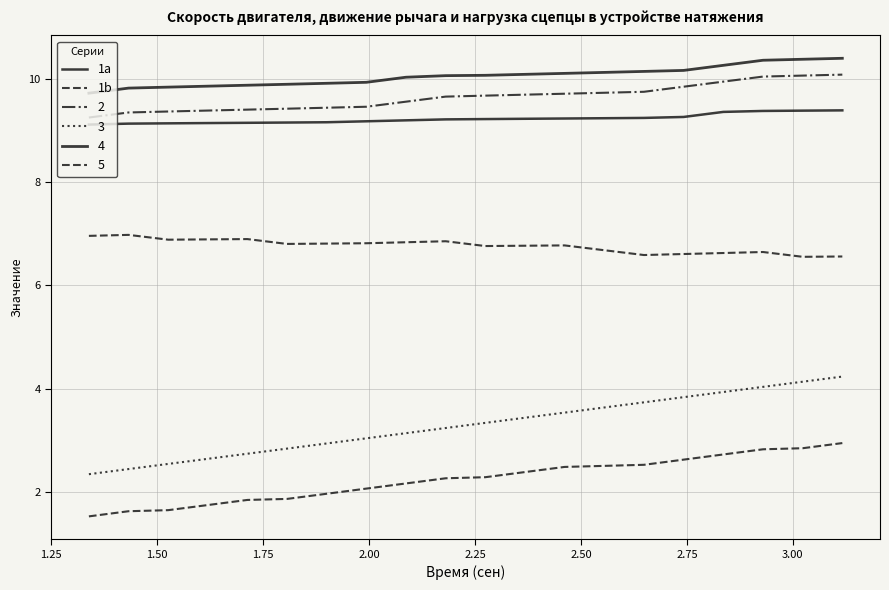

True or false: 1a and 1b cross at least once.

False